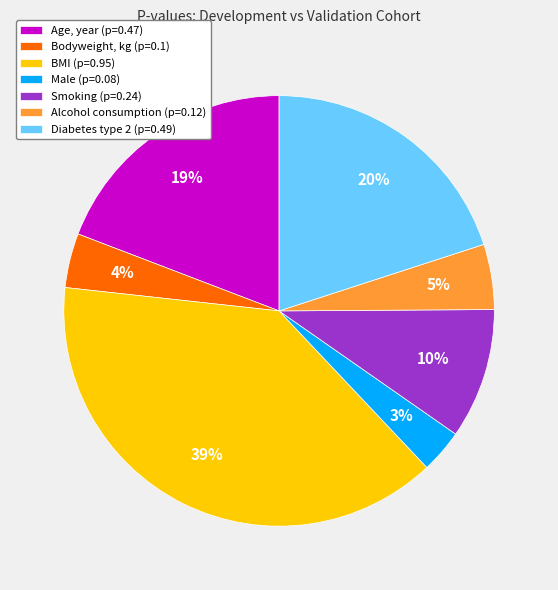

Which has a higher value, BMI (p=0.95) or Age, year (p=0.47)?

BMI (p=0.95)